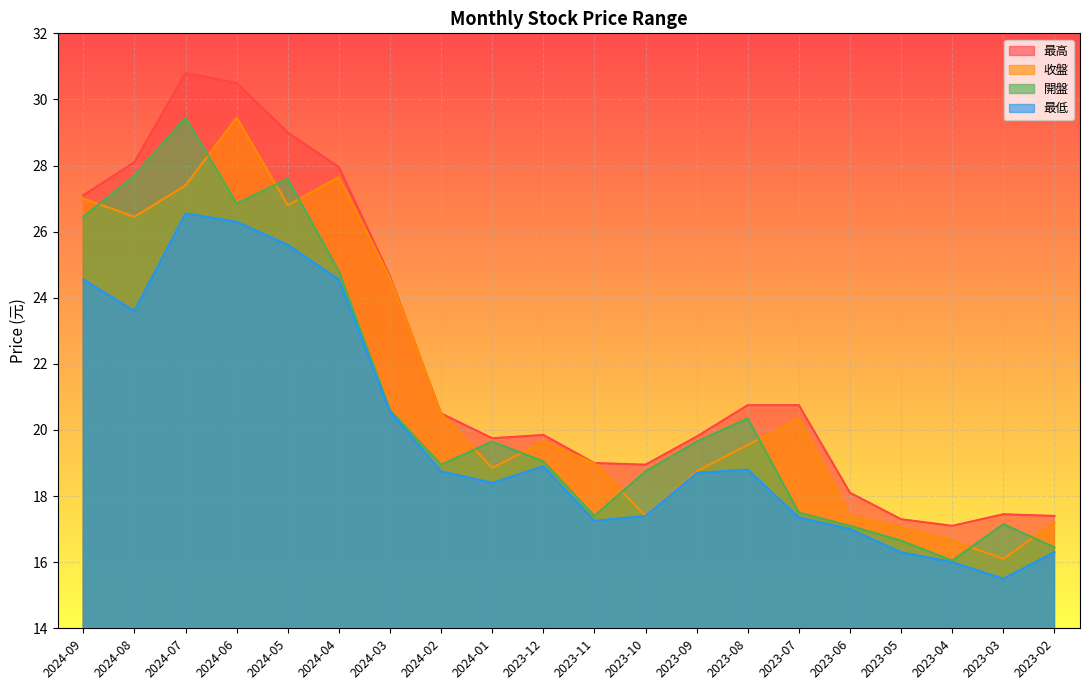

Where is the first local minimum for 收盤?

2024-08